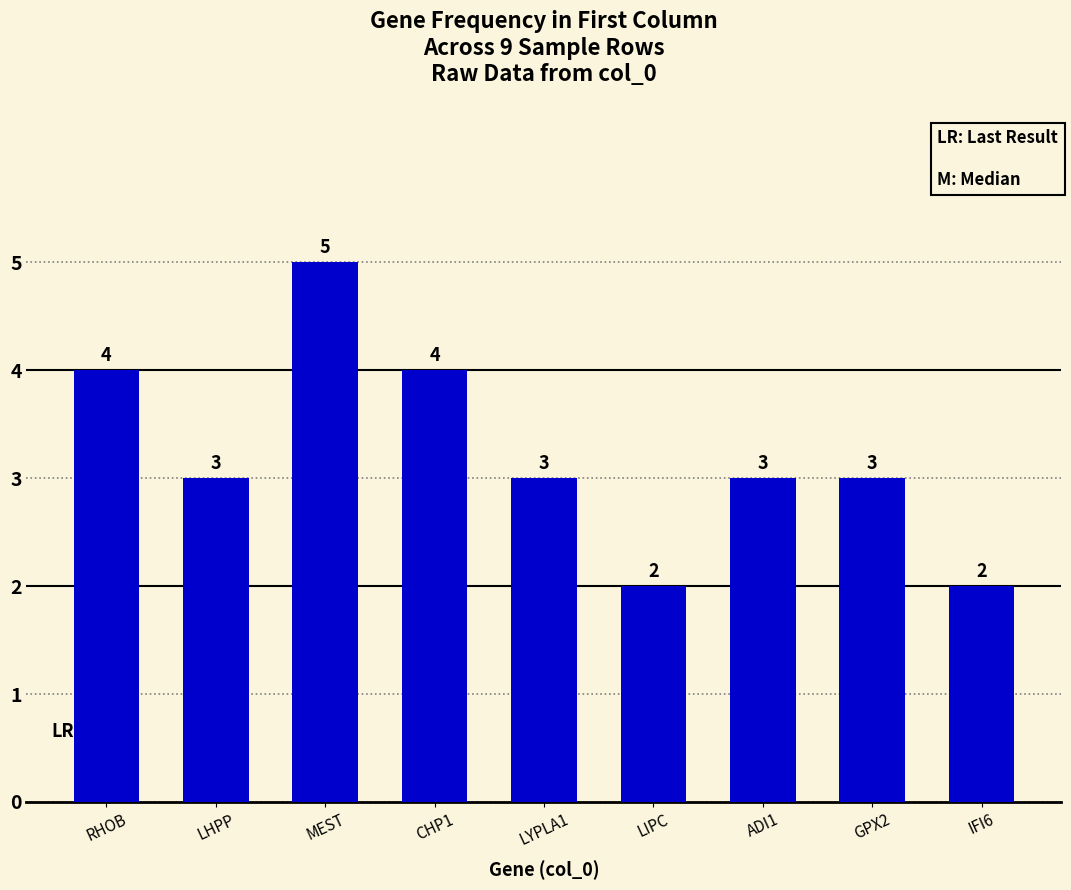

Count the number of data series in this chart.

1